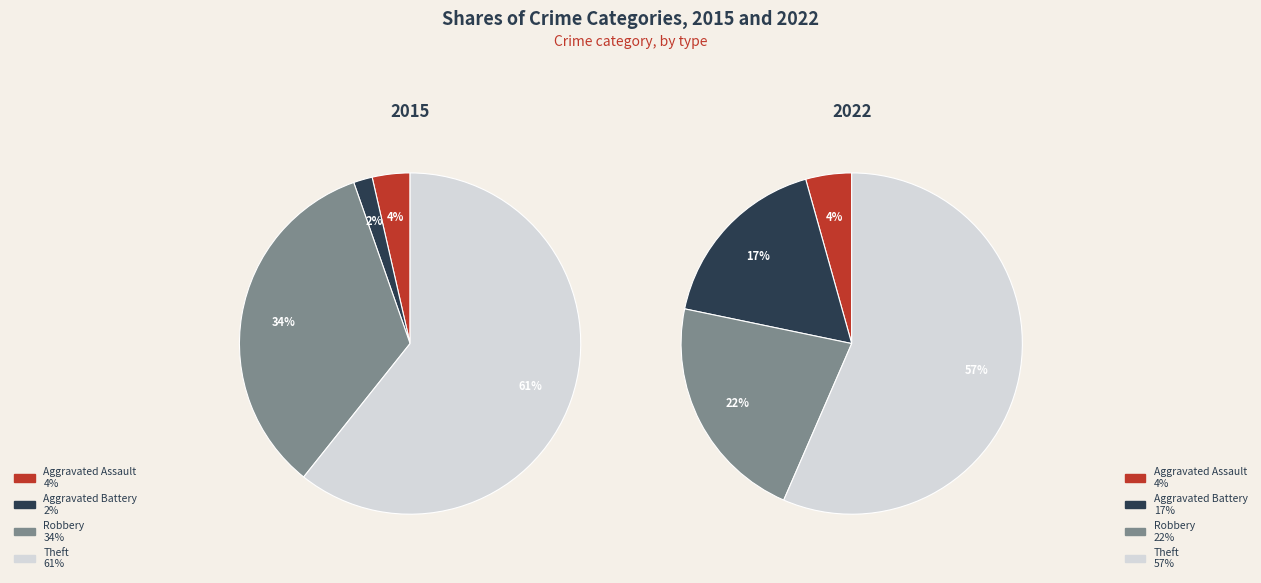

Does Theft account for over 50% of the chart?

Yes